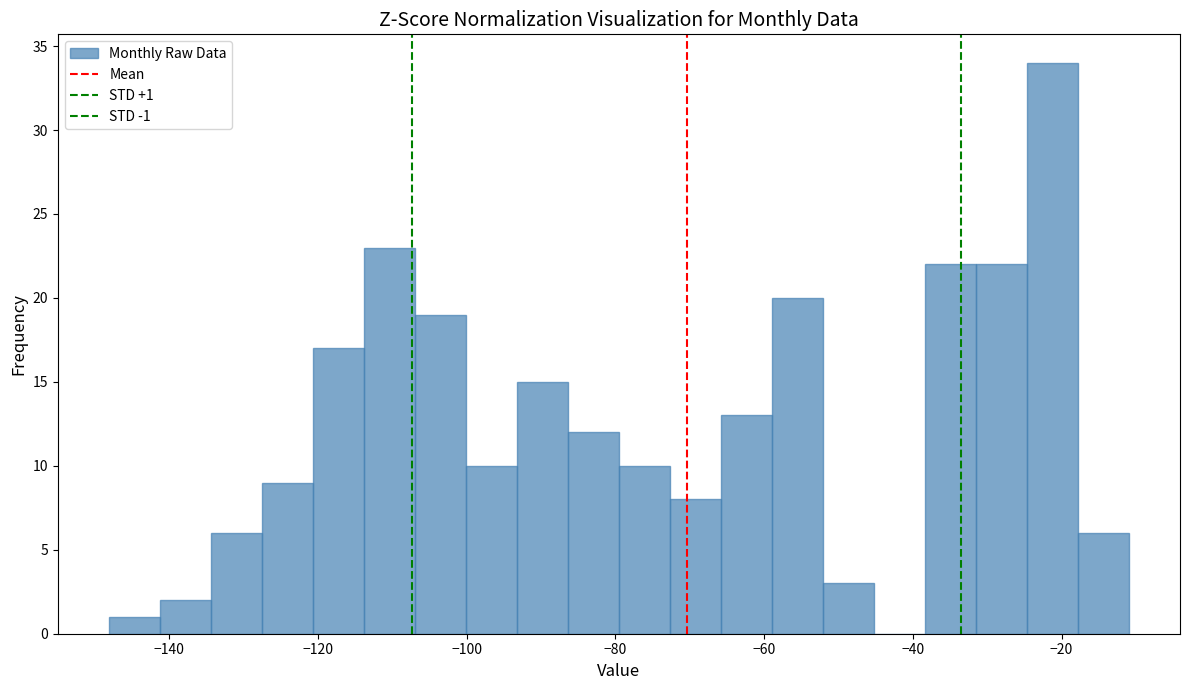

Around what value on the x-axis is the tallest bar? Give the approximate position of its centre, as read against the axis.

-22